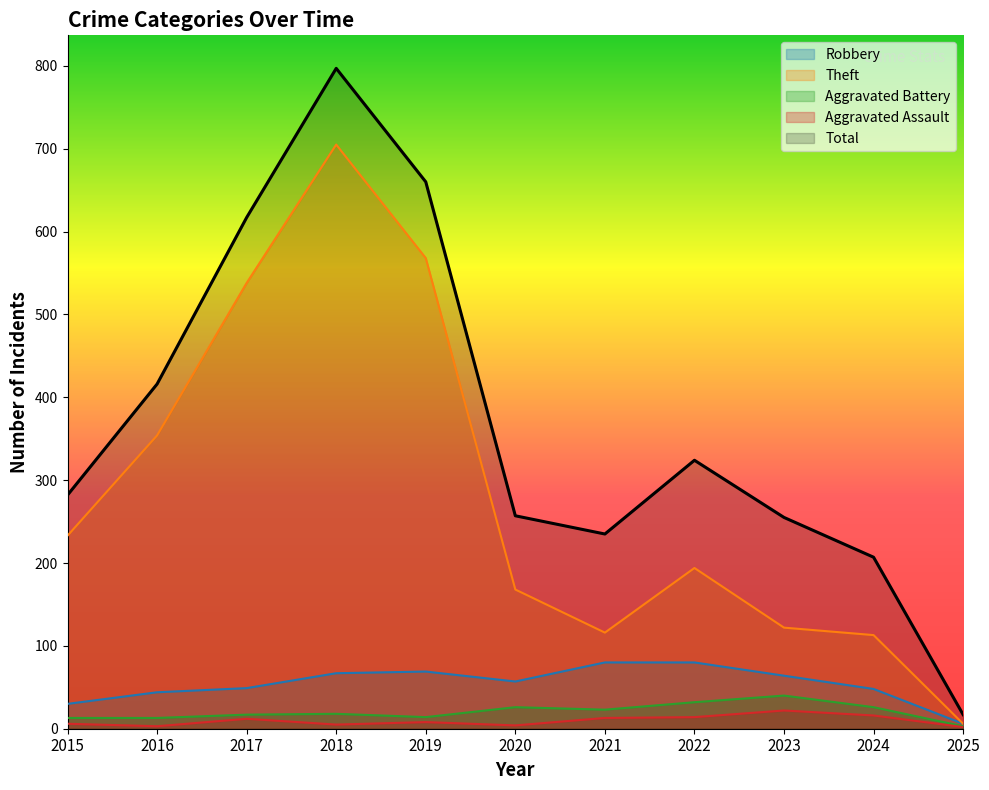

True or false: Total has more than 1 points higher than both neighbors.

True